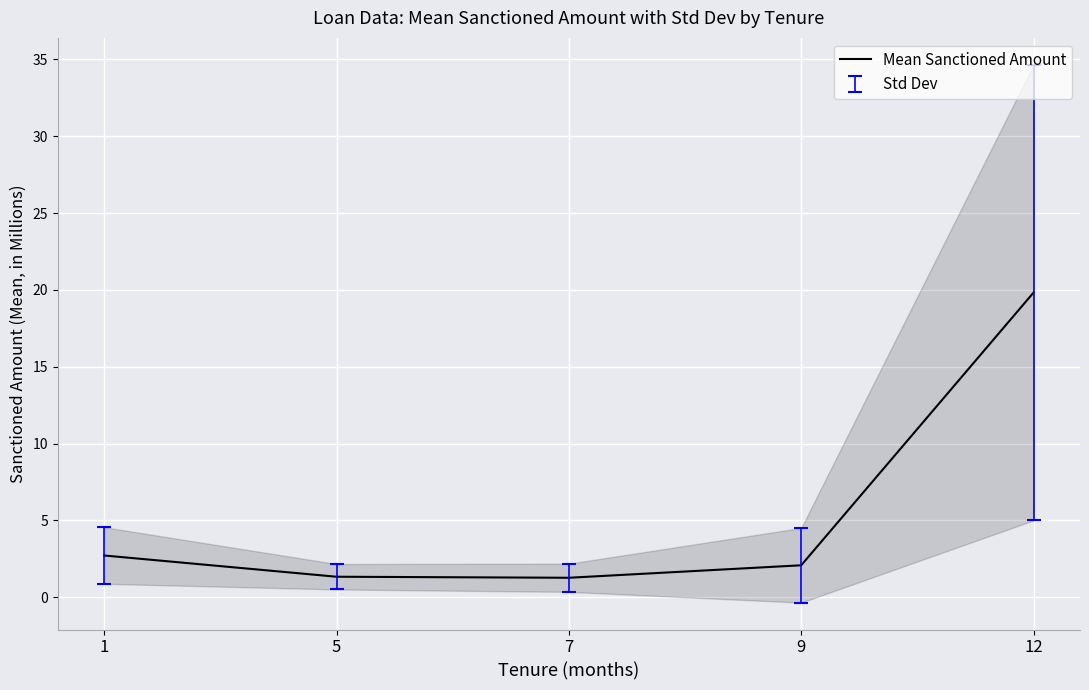

Is it true that the value at 12 is 19.8?

True